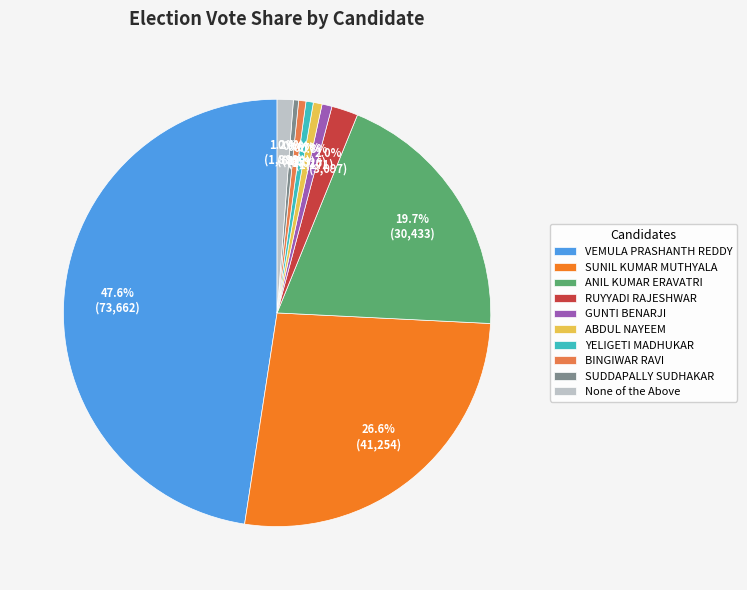

Is it true that RUYYADI RAJESHWAR is 2% of the pie?

True